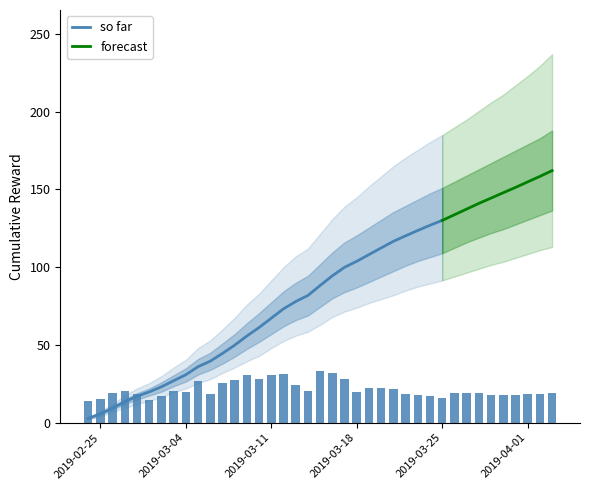

At which label is the value closest to 23?

2019-03-19